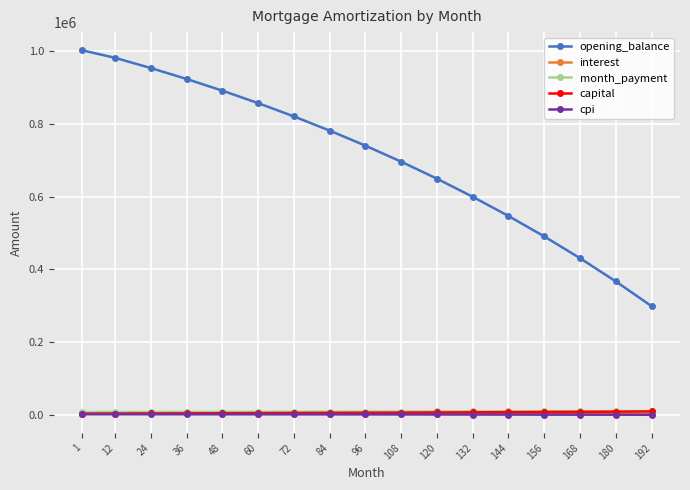

Which series has the largest total across all categories?

opening_balance